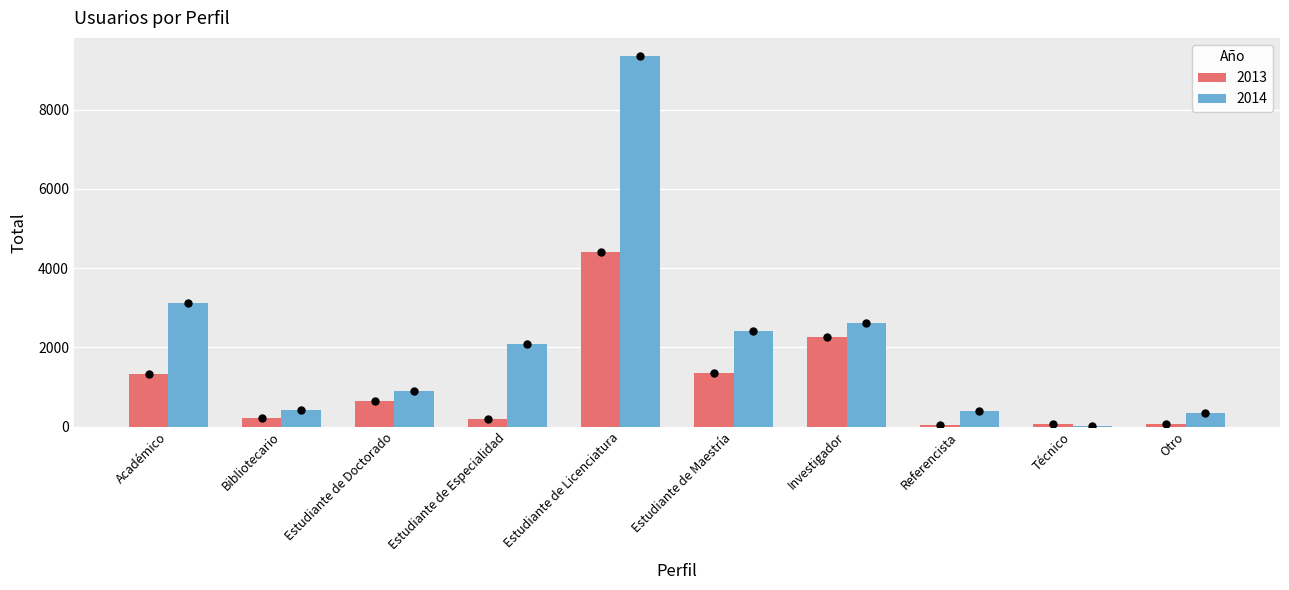

Is it true that 2014 equals 583 at Estudiante de Especialidad?

False